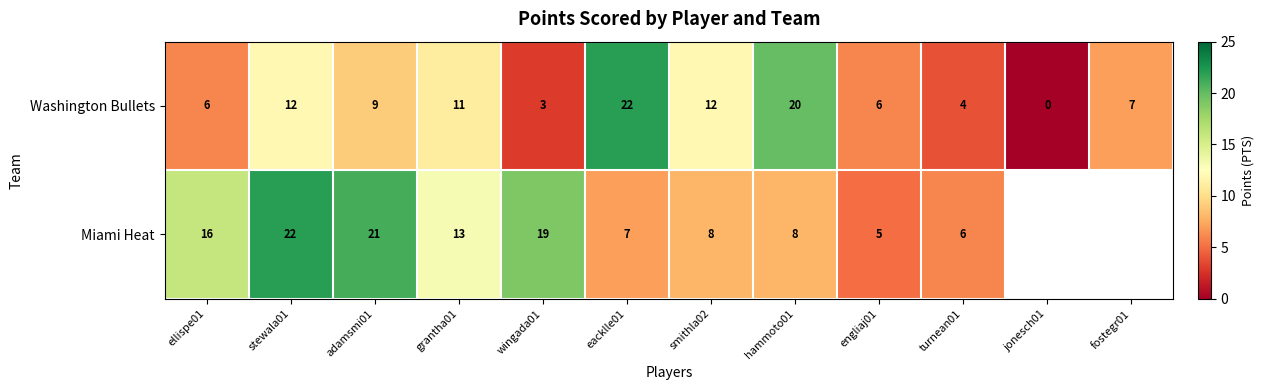

What is the difference between the Washington Bullets values at turnean01 and hammoto01?

16